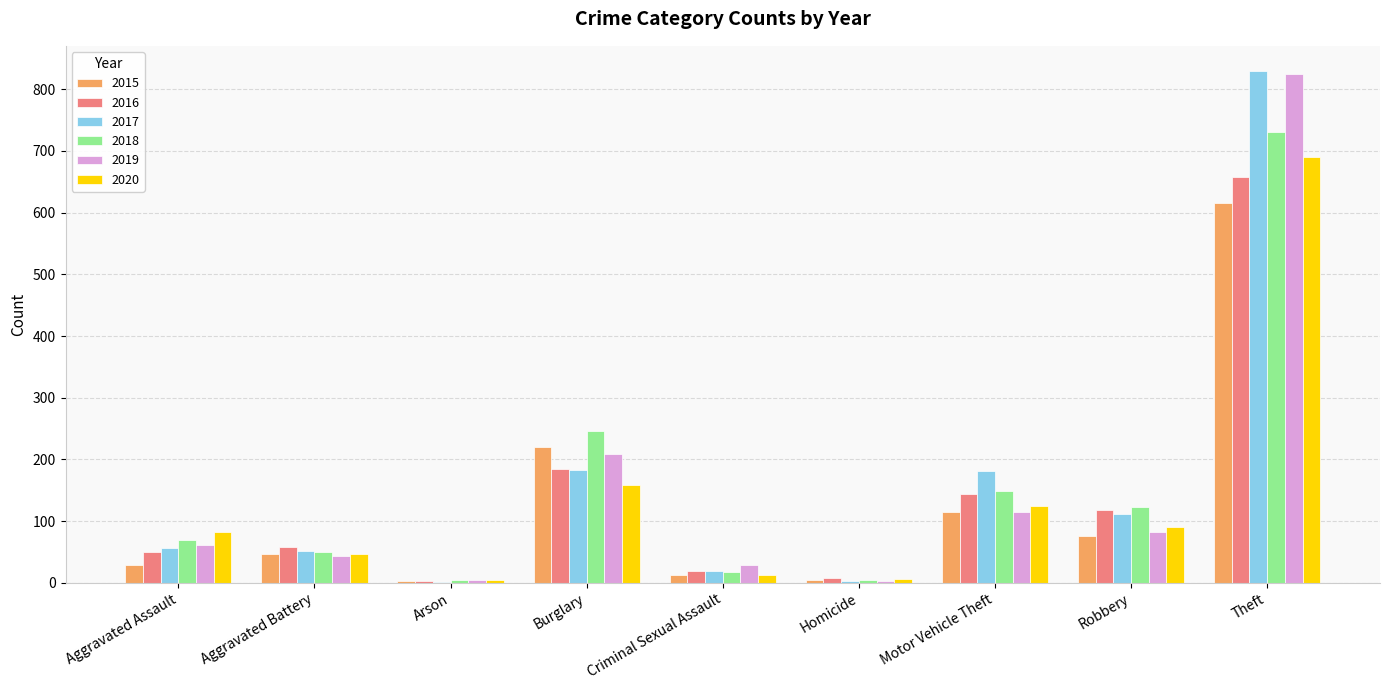

Count the number of categories in the chart.

9